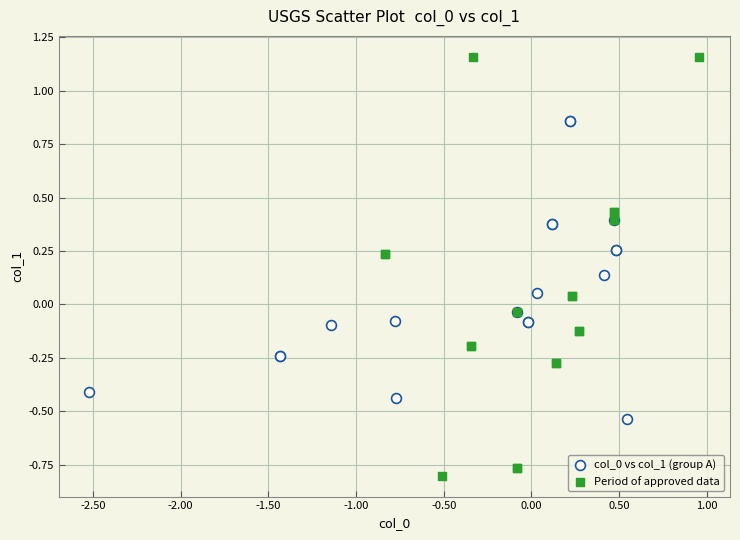

Which series has the largest Y range (max minus min)?

Period of approved data